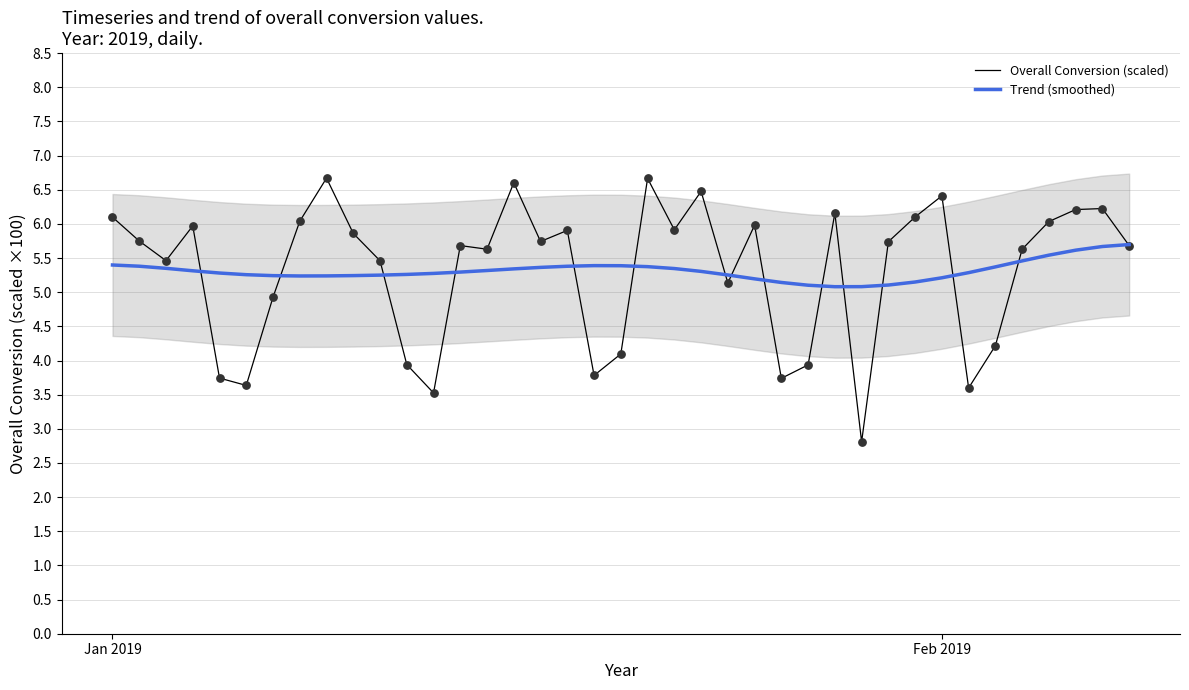

Which series has the largest Y range (max minus min)?

Overall Conversion (scaled)